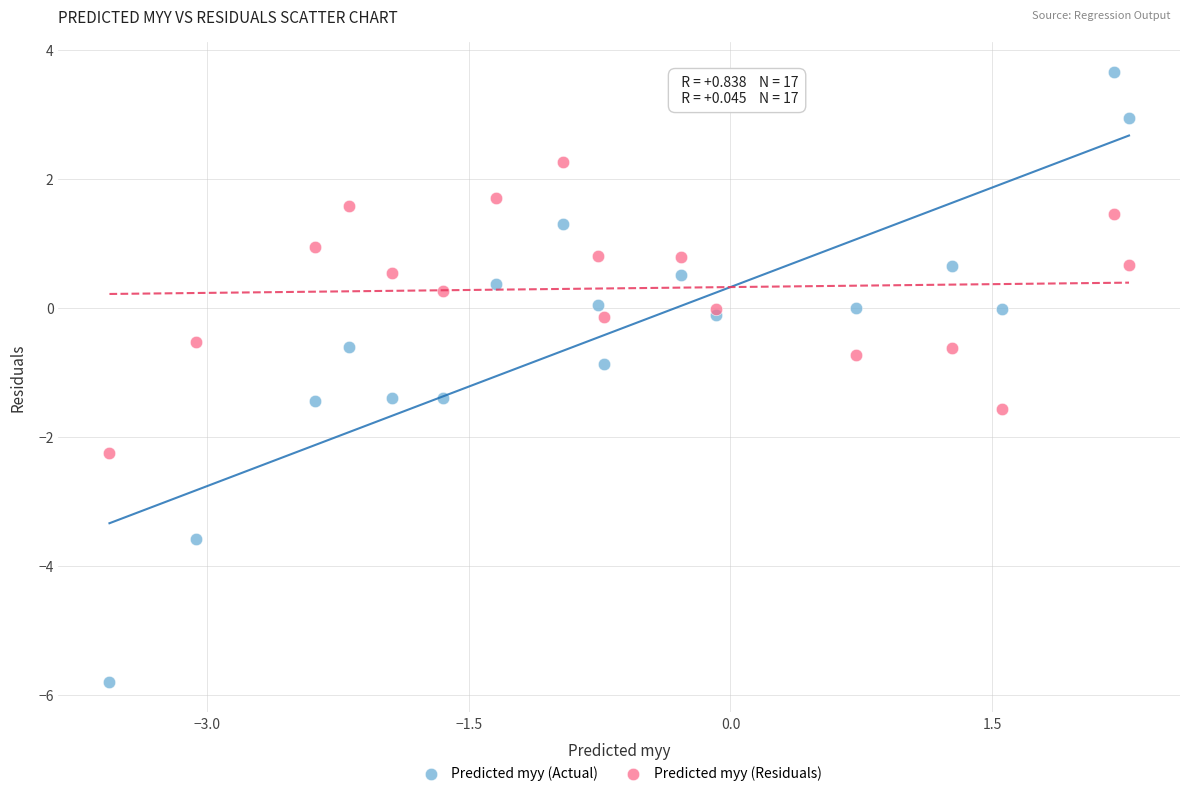

Which series contains the highest Y value?

Predicted myy (Actual)